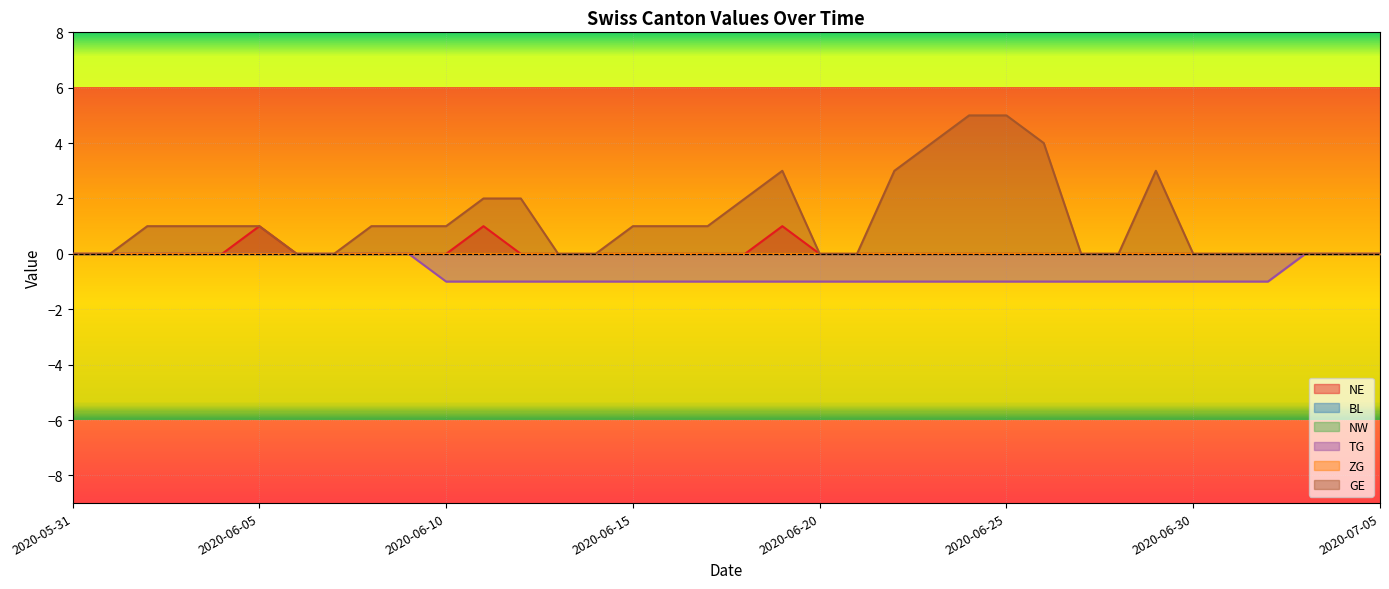

Reading left to right, transcribe all the data shown in this chart.

NE: 0	0	0	0	0	1	0	0	0	0	0	1	0	0	0	0	0	0	0	1	0	0	0	0	0	0	0	0	0	0	0	0	0	0	0	0
TG: 0	0	0	0	0	0	0	0	0	0	-1	-1	-1	-1	-1	-1	-1	-1	-1	-1	-1	-1	-1	-1	-1	-1	-1	-1	-1	-1	-1	-1	-1	0	0	0
GE: 0	0	1	1	1	1	0	0	1	1	1	2	2	0	0	1	1	1	2	3	0	0	3	4	5	5	4	0	0	3	0	0	0	0	0	0